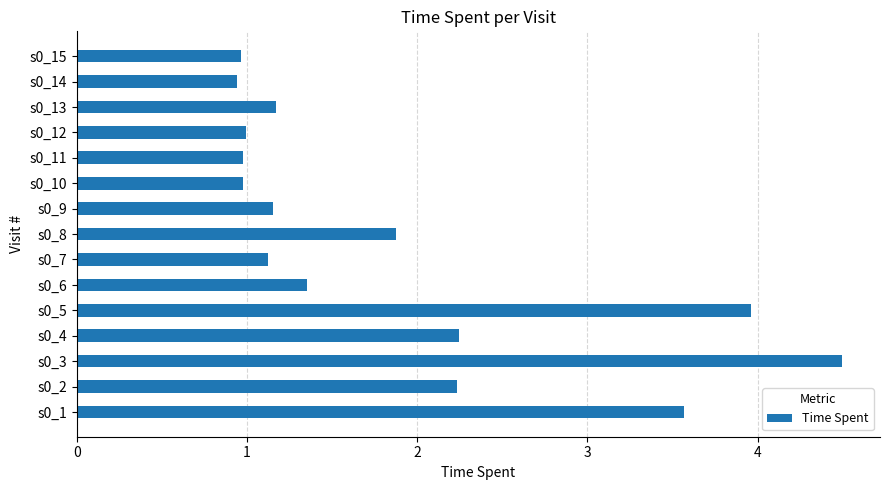

What is the difference between the maximum and minimum values?

3.6